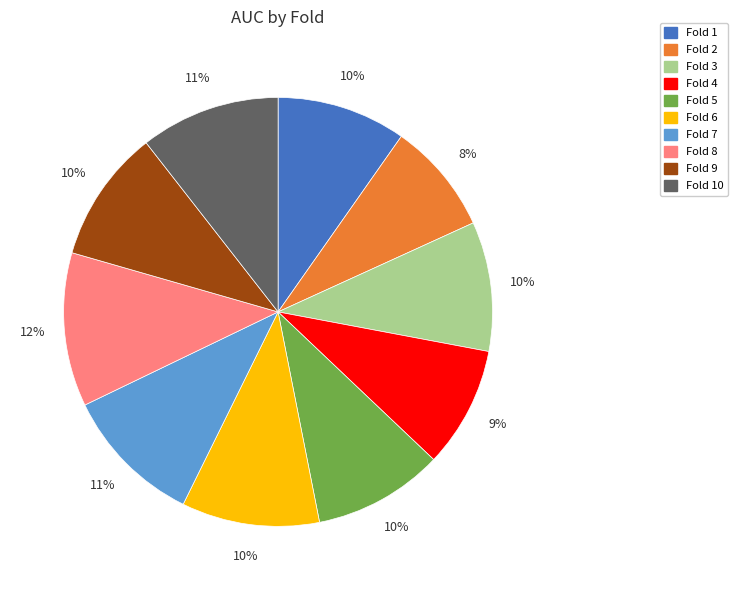

Does Fold 8 represent more than half of the total?

No